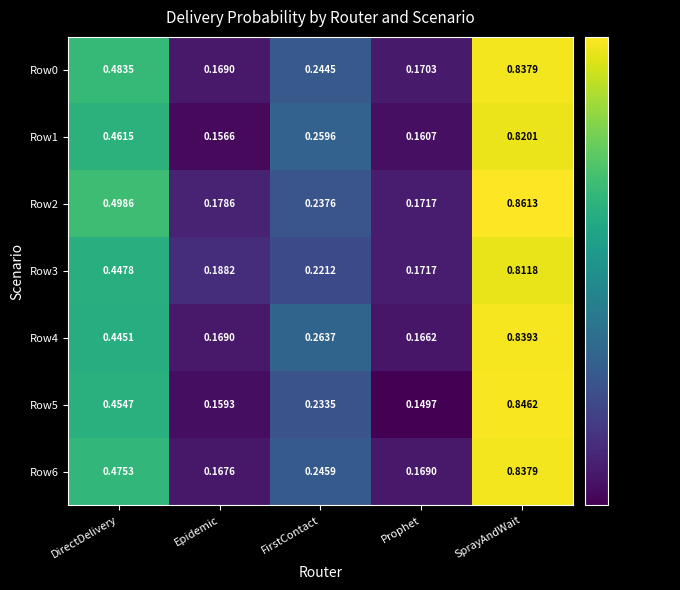

Is the value of Row3 at DirectDelivery greater than the value of Row5 at FirstContact?

Yes